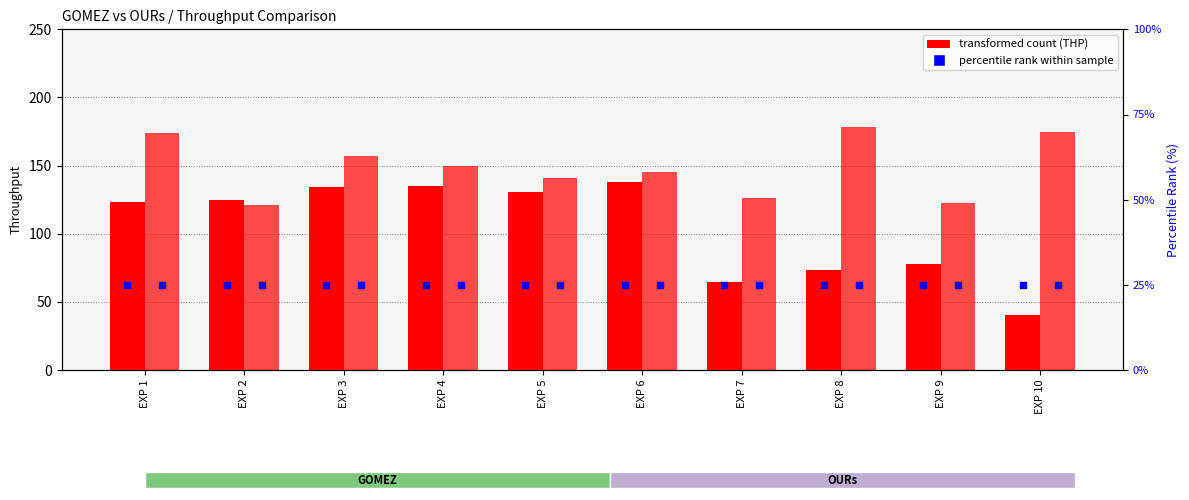

Is the value of GOMEZ percentile rank at EXP 7 greater than the value of GOMEZ THP at EXP 5?

No